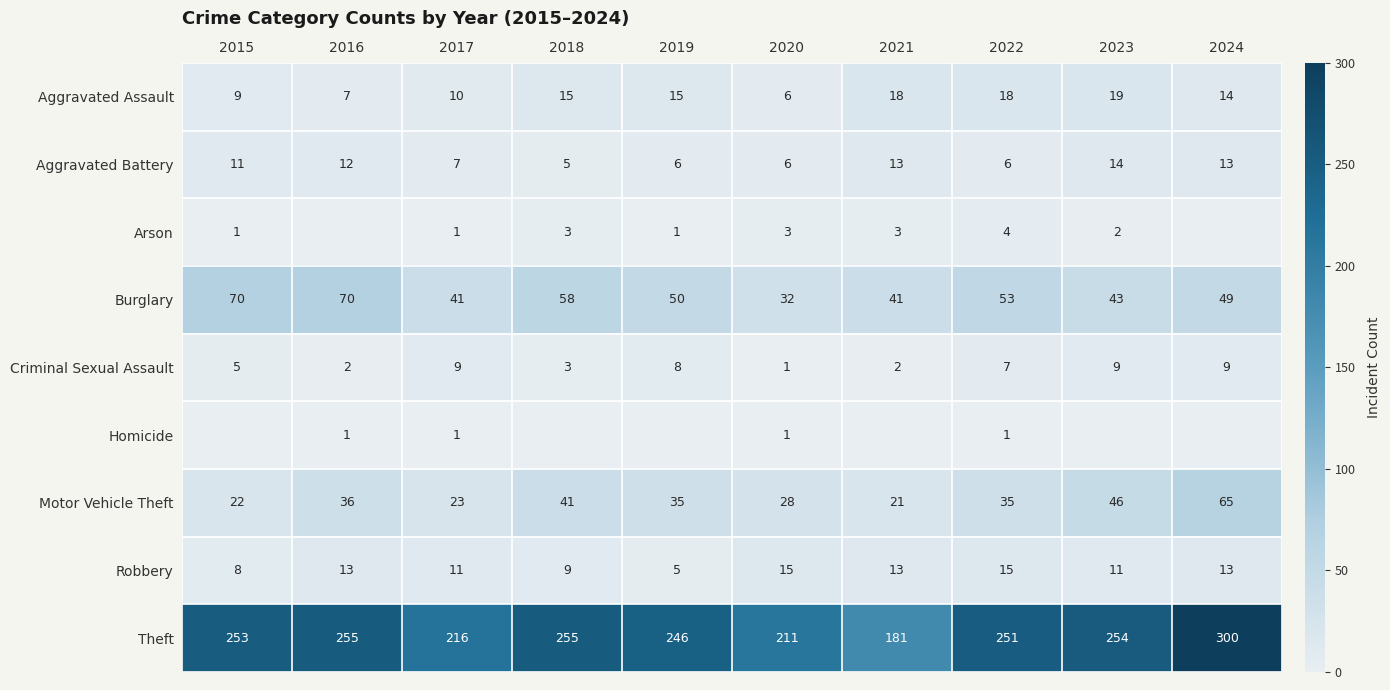

What is the difference between the highest and lowest values at 2017?

215